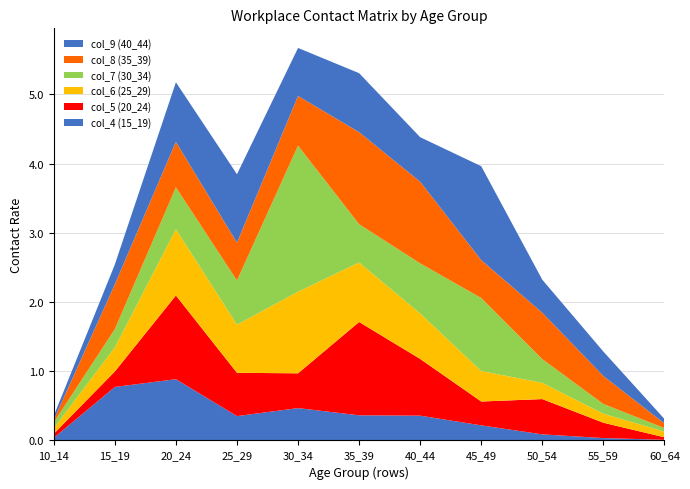

Reading right to left, extract all data points from this chart.

col_4 (15_19): 0.0	0.0	0.1	0.2	0.4	0.4	0.5	0.4	0.9	0.8	0.0
col_5 (20_24): 0.0	0.2	0.5	0.3	0.8	1.3	0.5	0.6	1.2	0.2	0.1
col_6 (25_29): 0.1	0.1	0.2	0.4	0.7	0.9	1.2	0.7	1.0	0.3	0.1
col_7 (30_34): 0.1	0.1	0.3	1.1	0.7	0.6	2.1	0.6	0.6	0.3	0.1
col_8 (35_39): 0.1	0.4	0.7	0.5	1.2	1.3	0.7	0.5	0.7	0.6	0.0
col_9 (40_44): 0.1	0.4	0.5	1.4	0.6	0.9	0.7	1.0	0.9	0.3	0.1